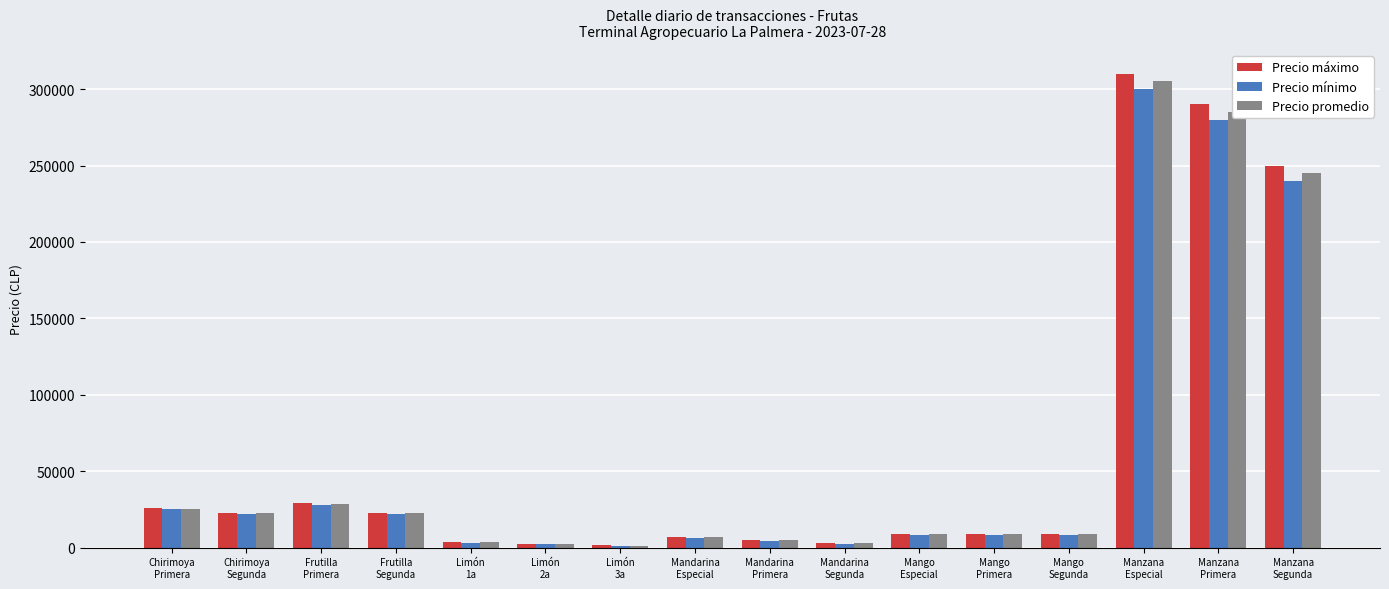

What is the difference between the highest and lowest values at Mandarina
Segunda?

500